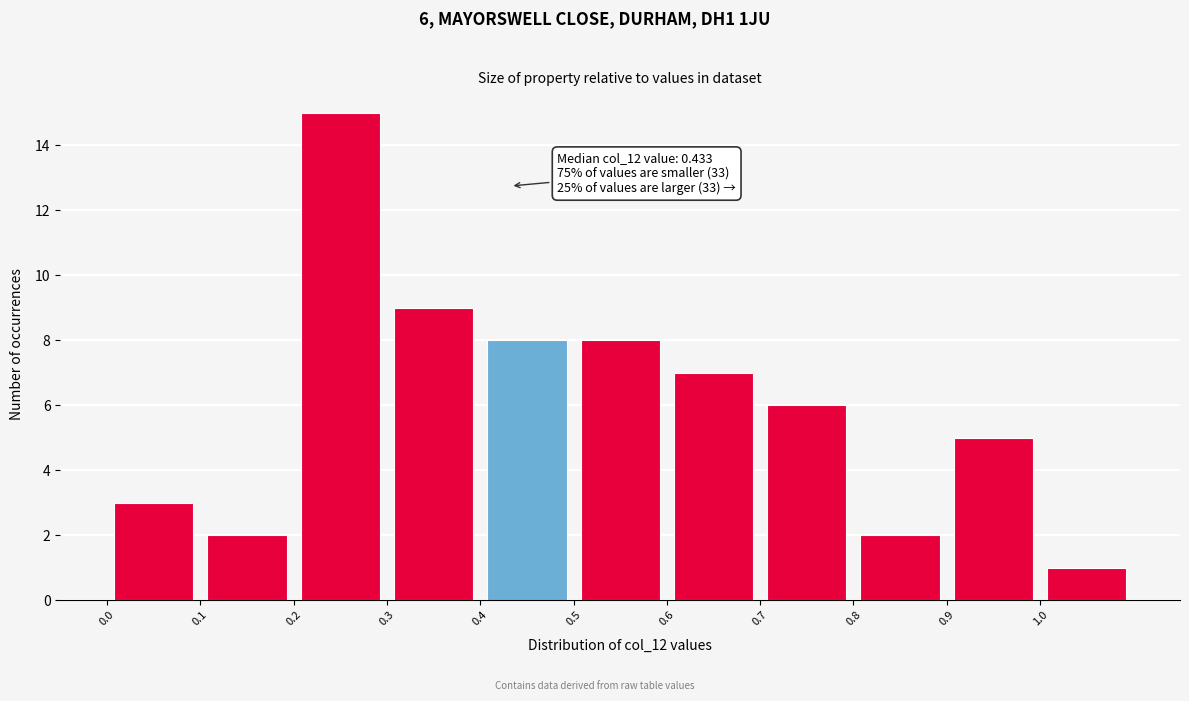

Over which range of the x-axis is the bar tallest?

0.2 to 0.3